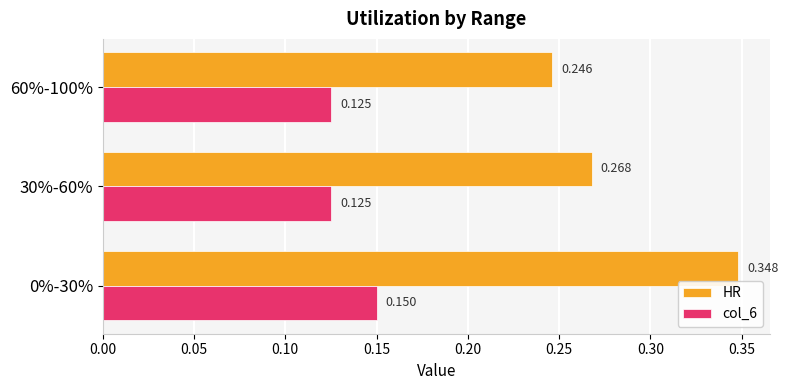

Rank the series by their maximum value, from highest to lowest.

HR, col_6